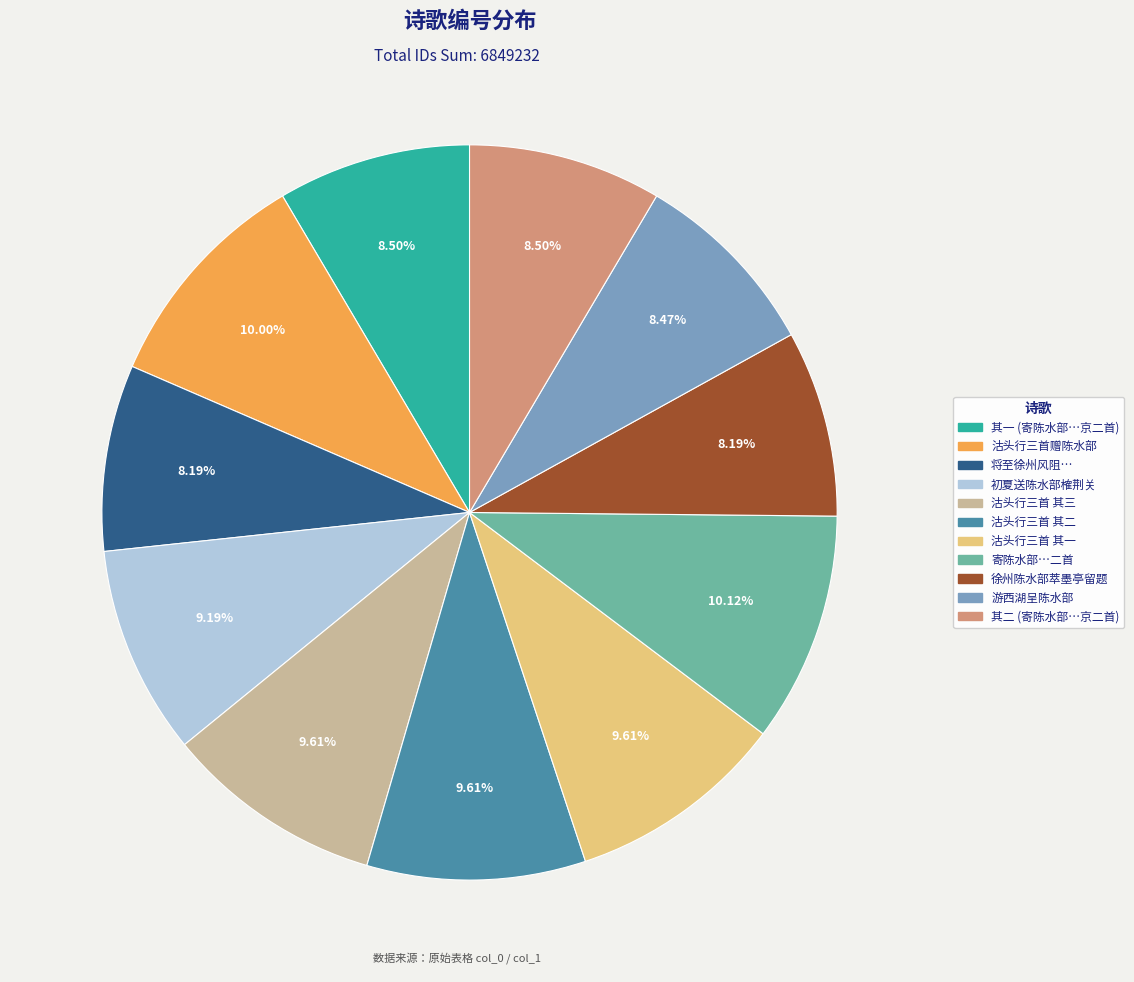

Is there any slice that represents more than half of the pie?

No